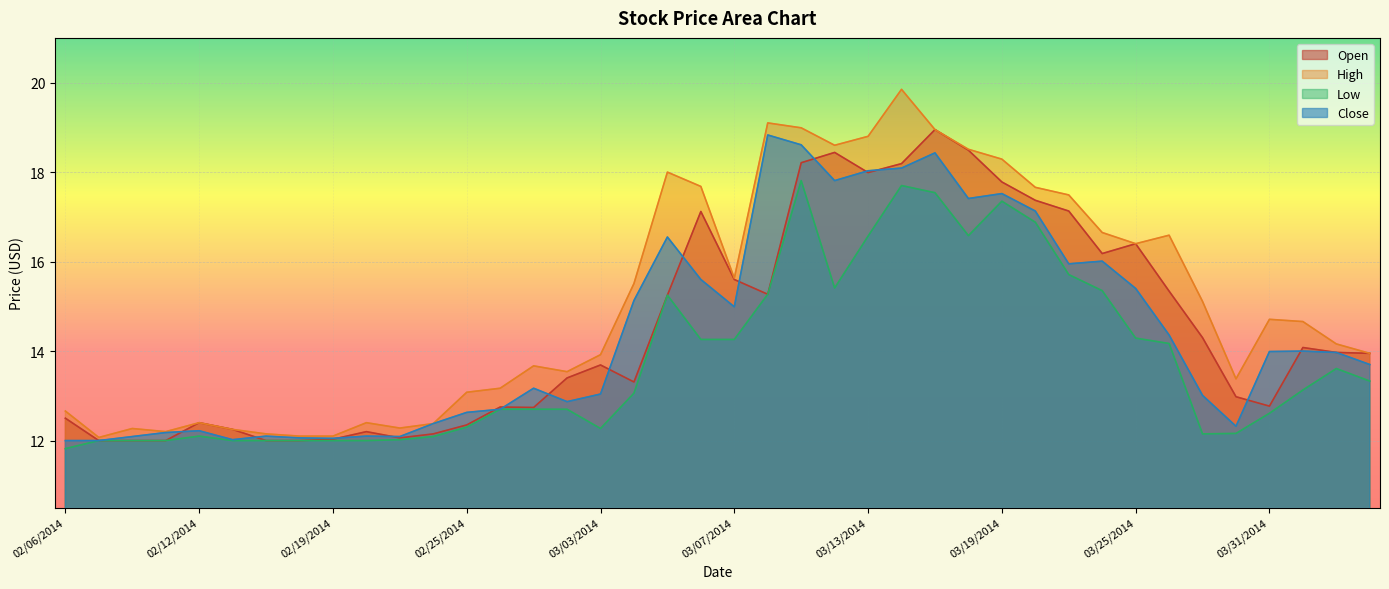

At how many categories does at least one series exceed 13?

28